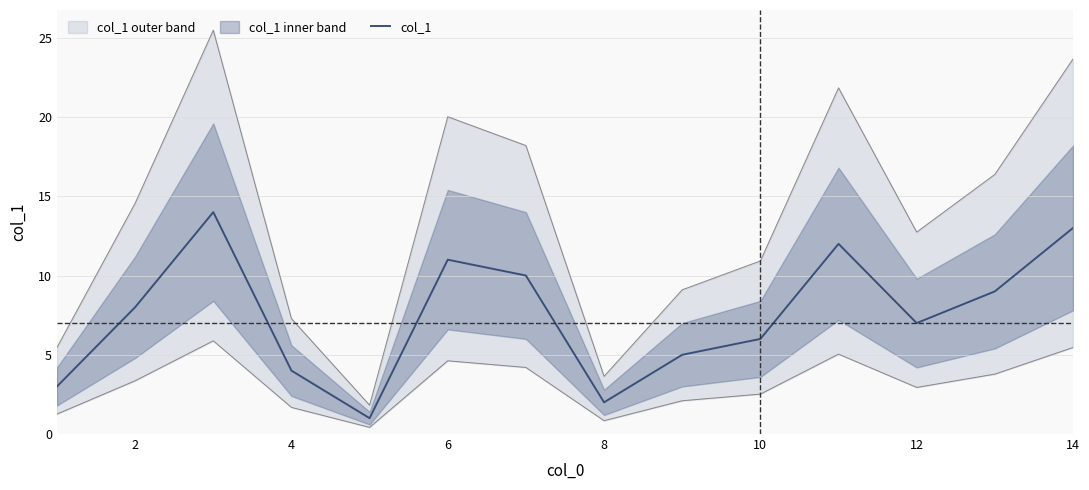

Count the number of categories in the chart.

14